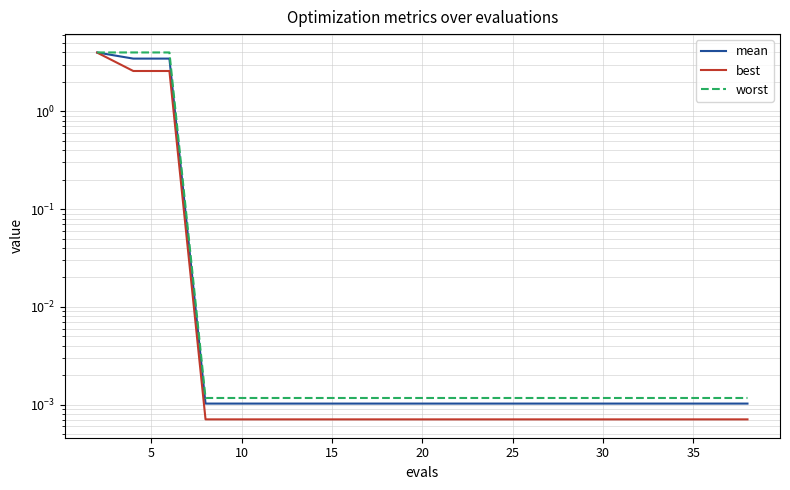

The best series shows 0.0 at 14. True or false?

False